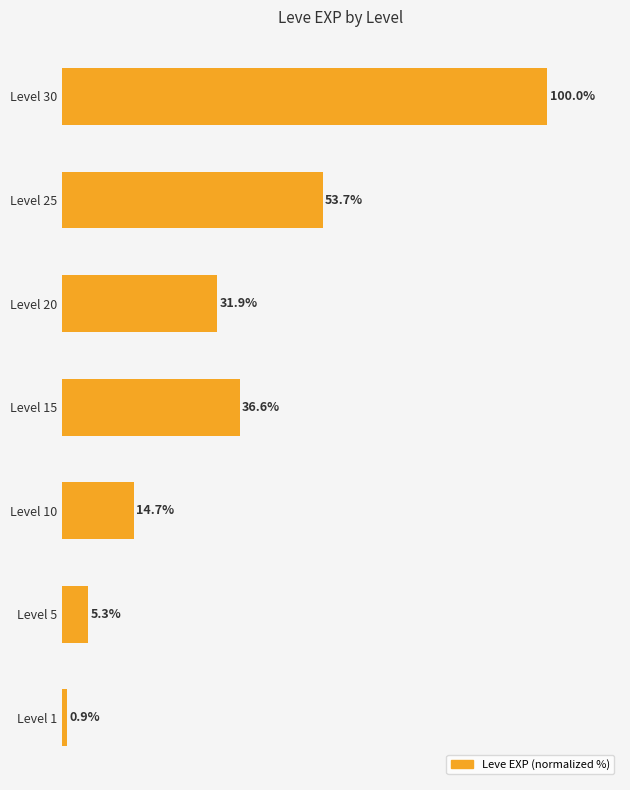

Between Level 10 and Level 25, which is larger?

Level 25